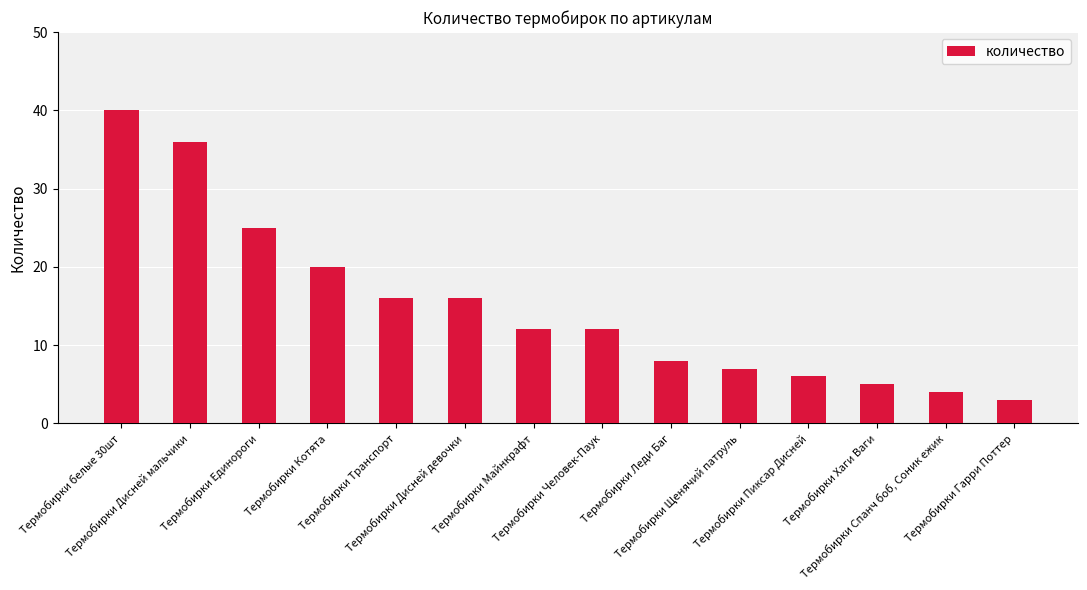

What is the difference between the maximum and minimum values?

37